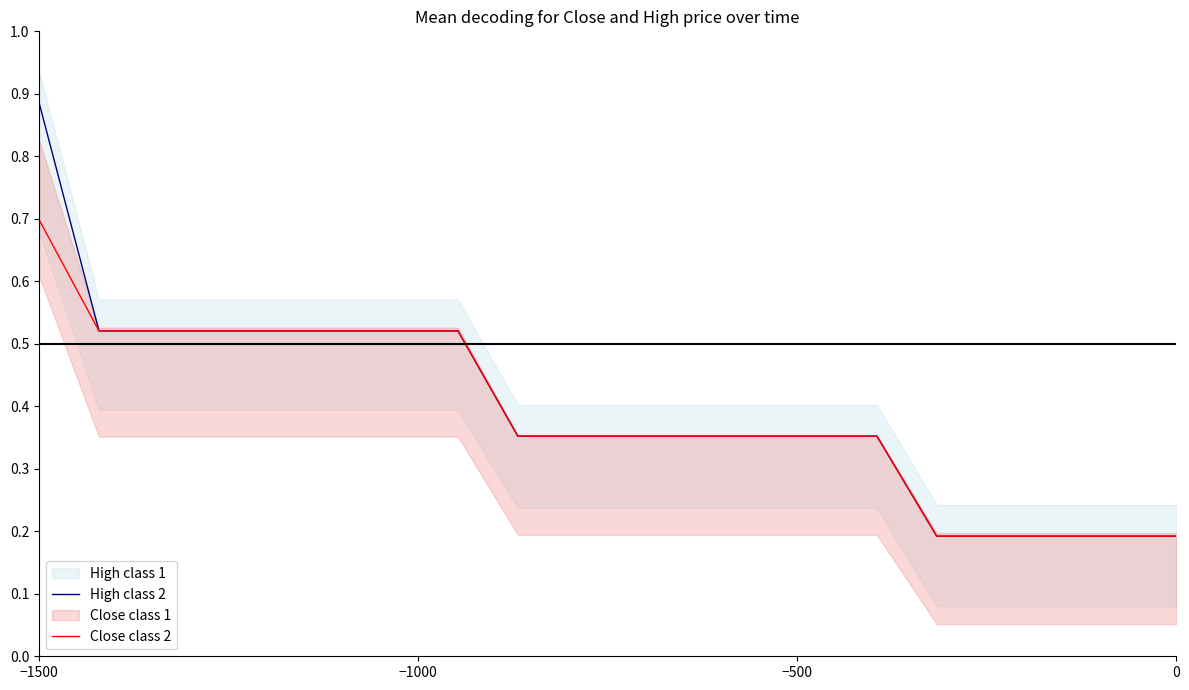

What is the average value of the Close class 2 series?

0.4